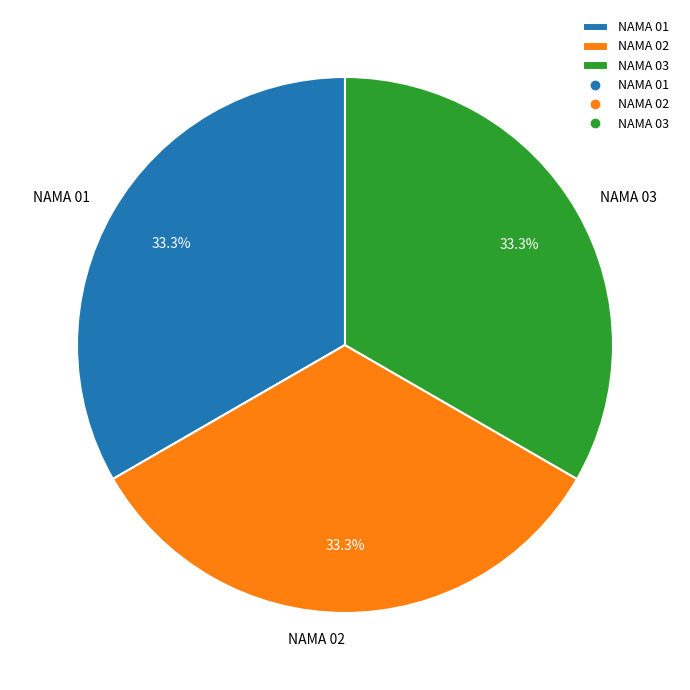

What is the ratio of the value at NAMA 02 to the value at NAMA 03?

1.0